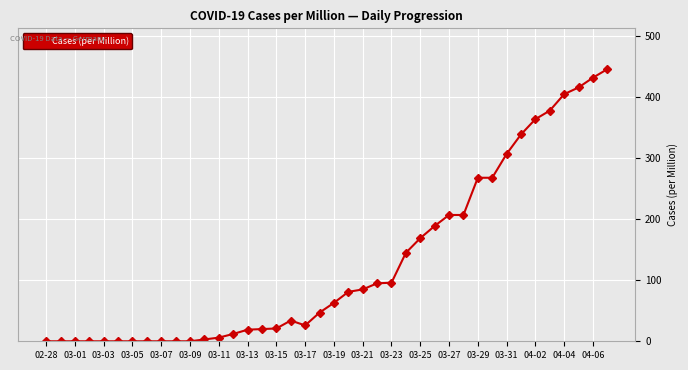

What is the sum of all values?

5148